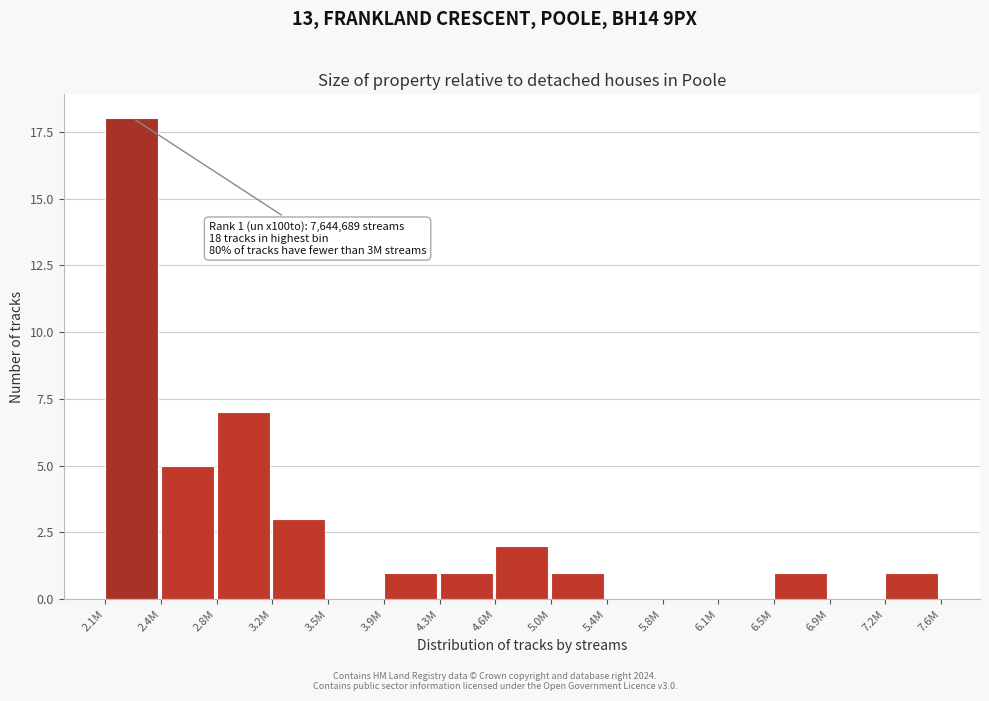

Reading left to right, transcribe all the data shown in this chart.

2.1M=18	2.4M=5	2.8M=7	3.2M=3	3.5M=0	3.9M=1	4.3M=1	4.6M=2	5.0M=1	5.4M=0	5.8M=0	6.1M=0	6.5M=1	6.9M=0	7.2M=1